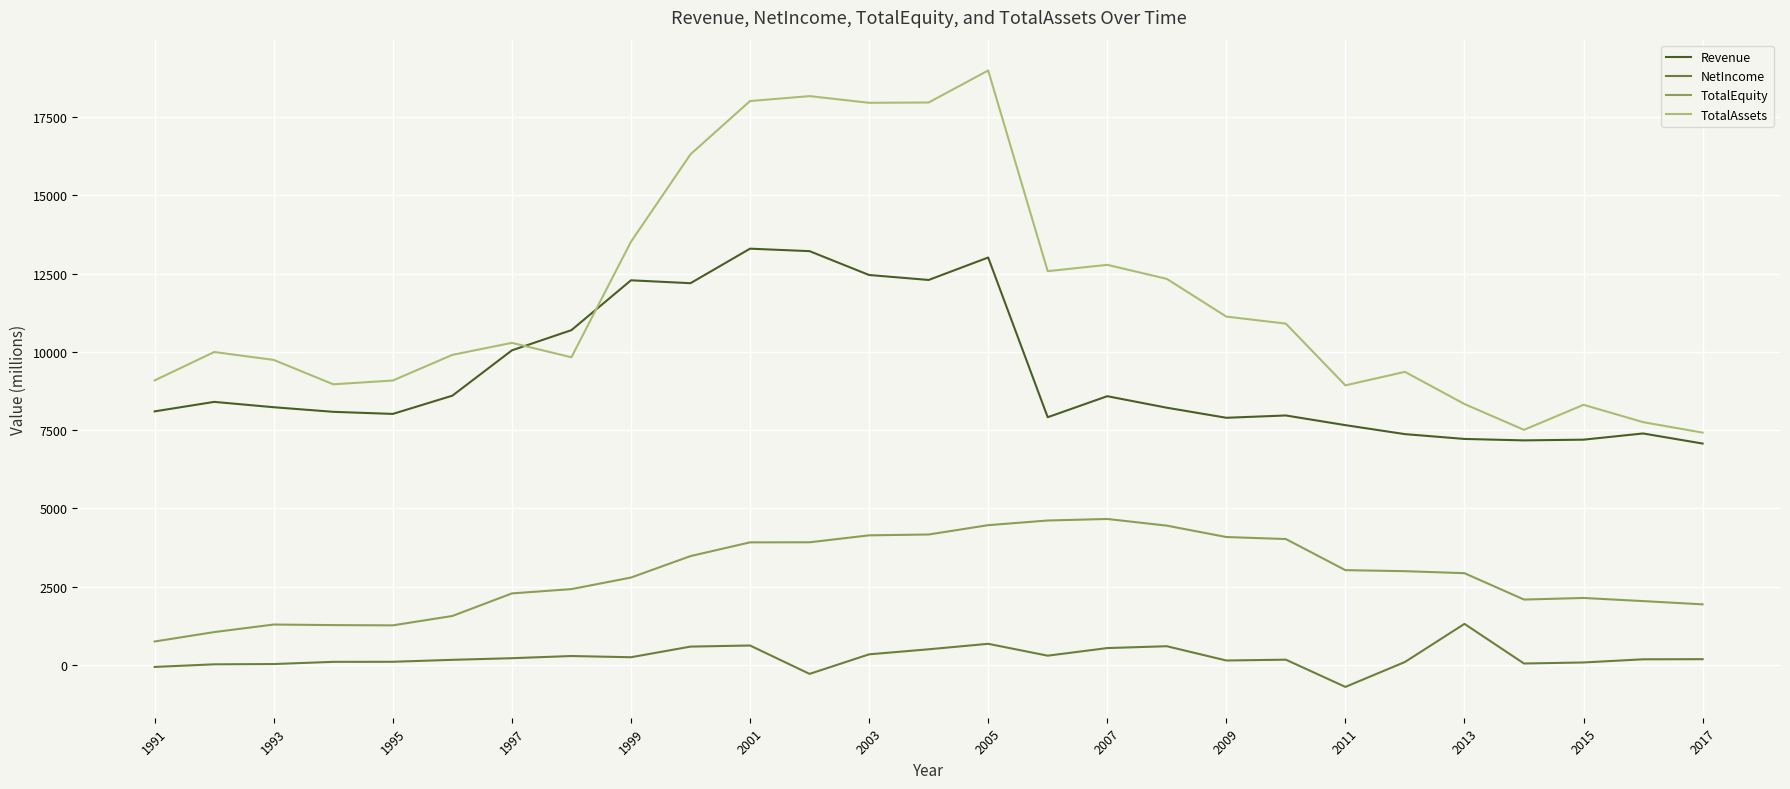

List the series in order of their overall mean, highest first.

TotalAssets, Revenue, TotalEquity, NetIncome